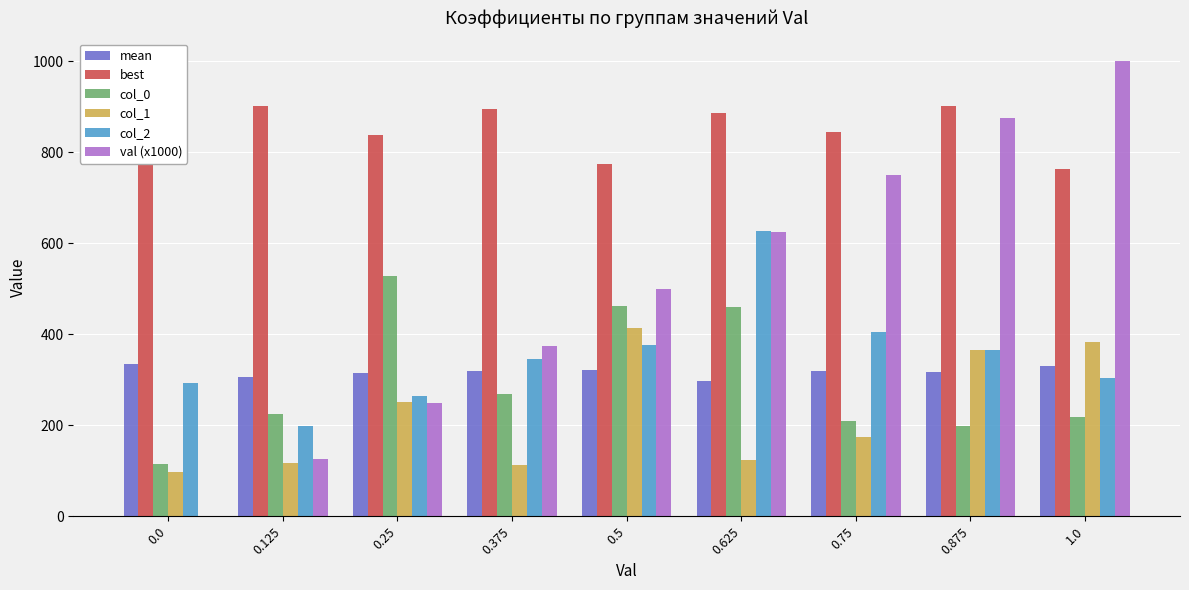

What is the value of the mean bar at the 4th from the left?

318.7